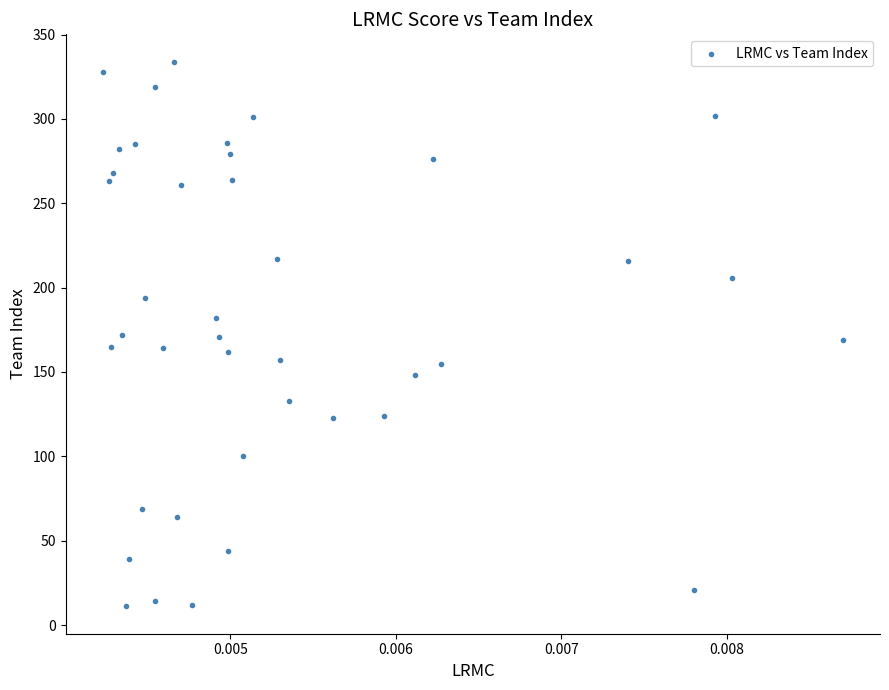

Count the number of points in this scatter plot.

40